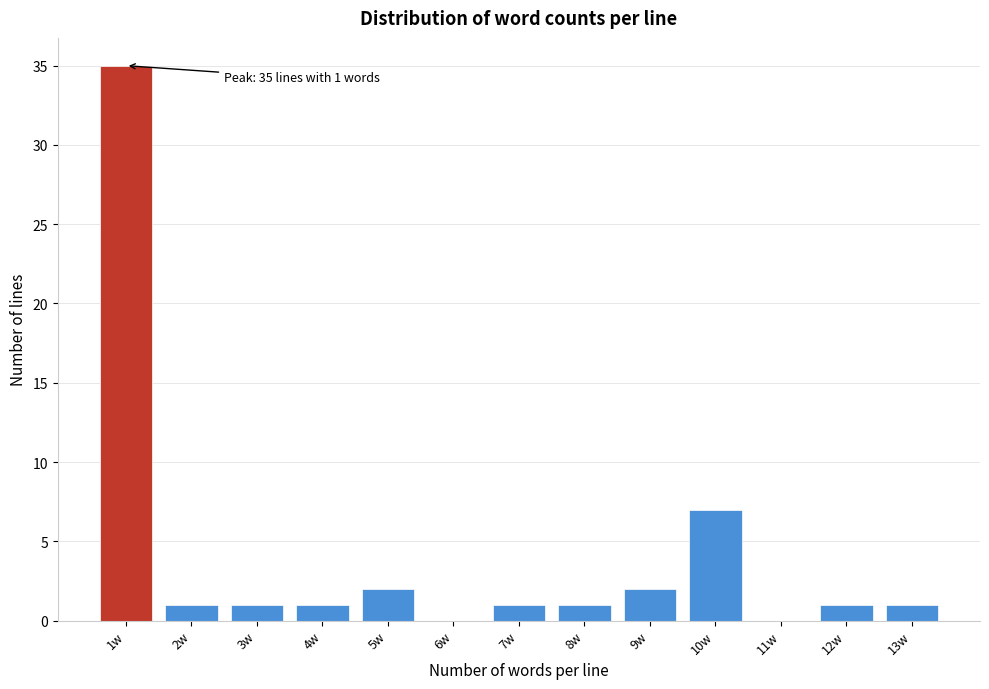

Reading left to right, transcribe all the data shown in this chart.

1w=35	2w=1	3w=1	4w=1	5w=2	6w=0	7w=1	8w=1	9w=2	10w=7	11w=0	12w=1	13w=1